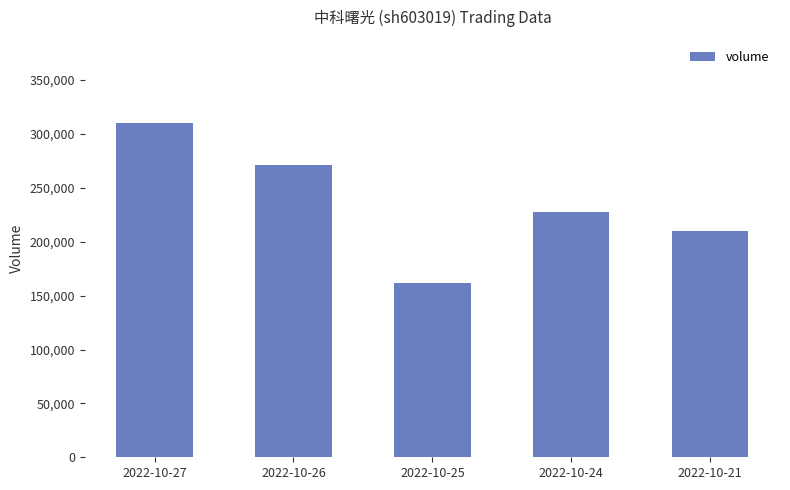

List the labels in order of value, largest first.

2022-10-27, 2022-10-26, 2022-10-24, 2022-10-21, 2022-10-25